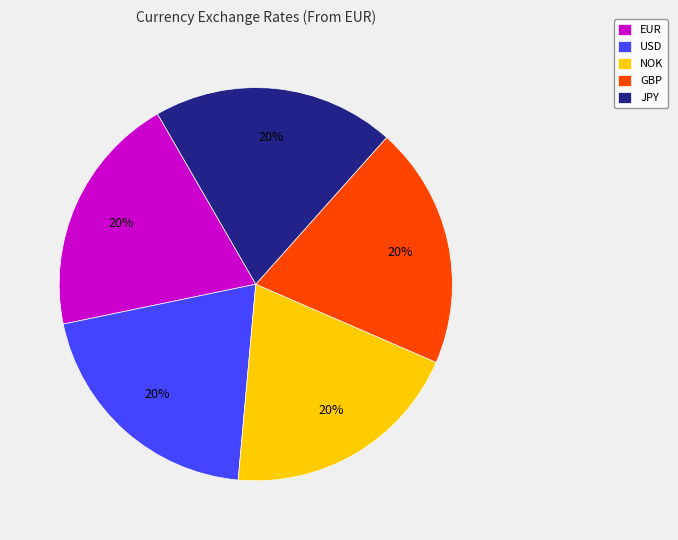

Is the sum of JPY and GBP greater than half?

No